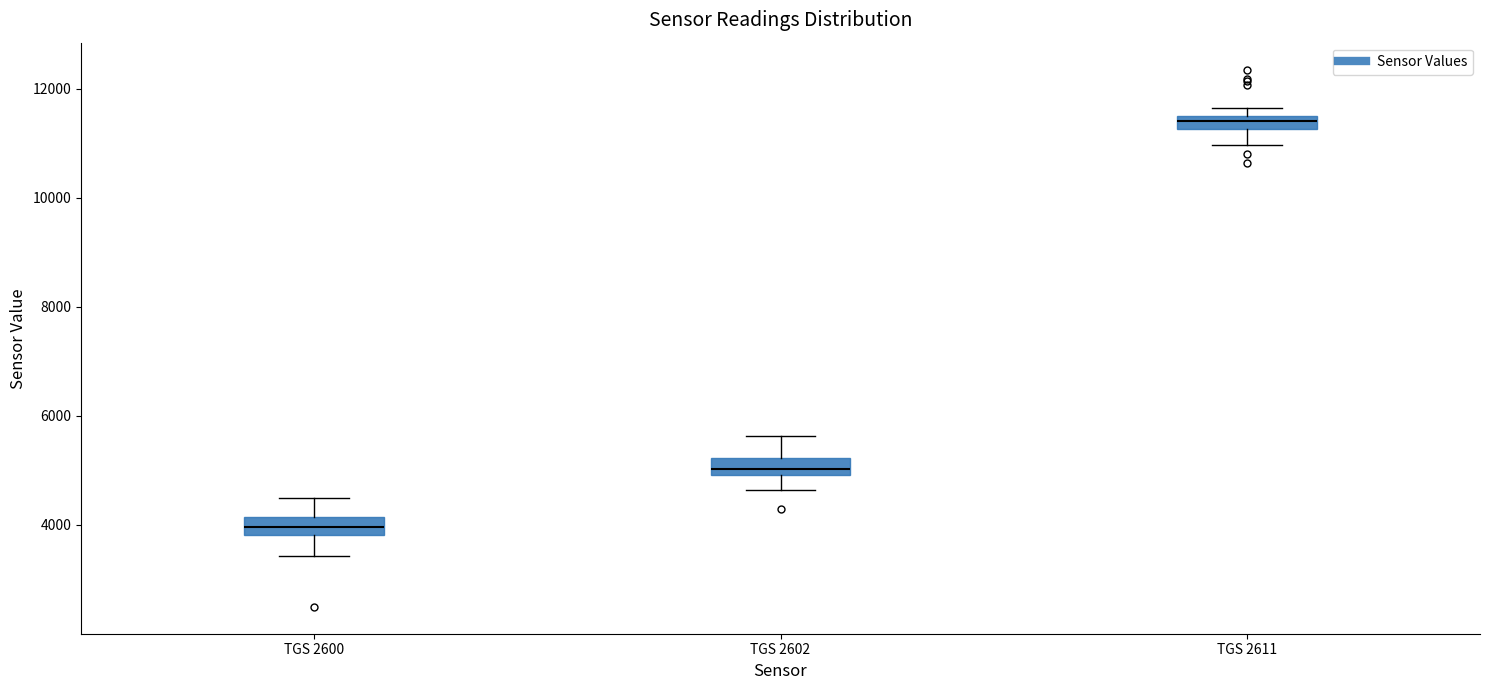

Which box has the lowest median line?

TGS 2600